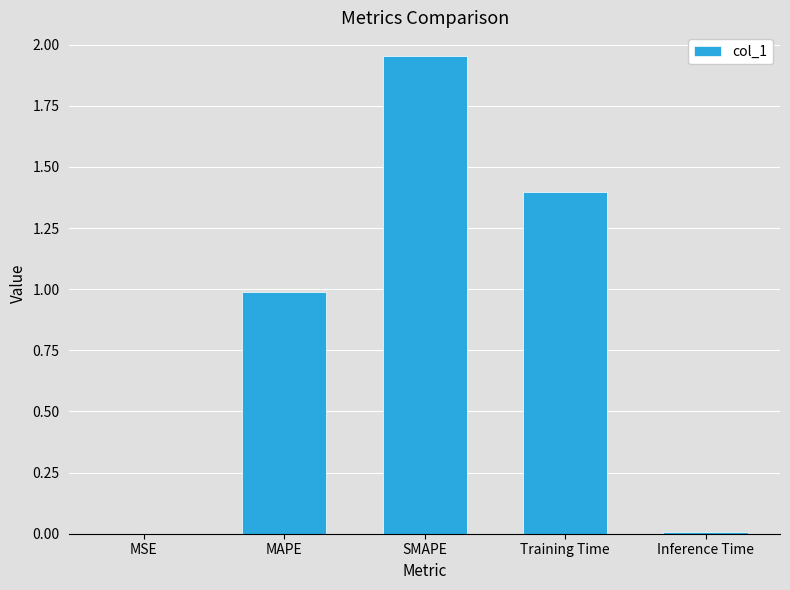

Are the bars horizontal?

No